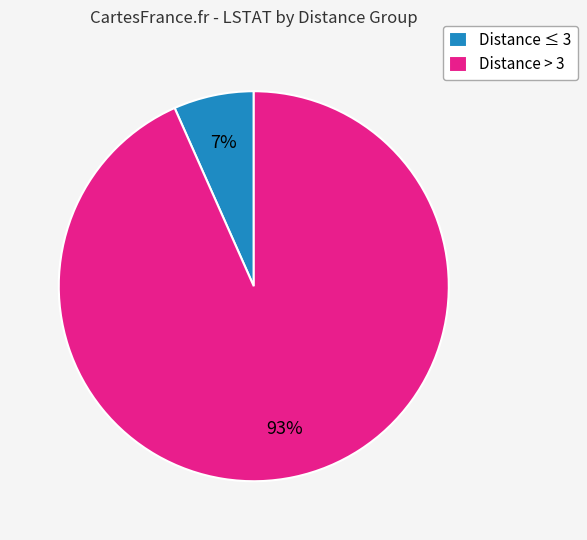

Which category has the biggest portion of the pie?

Distance > 3